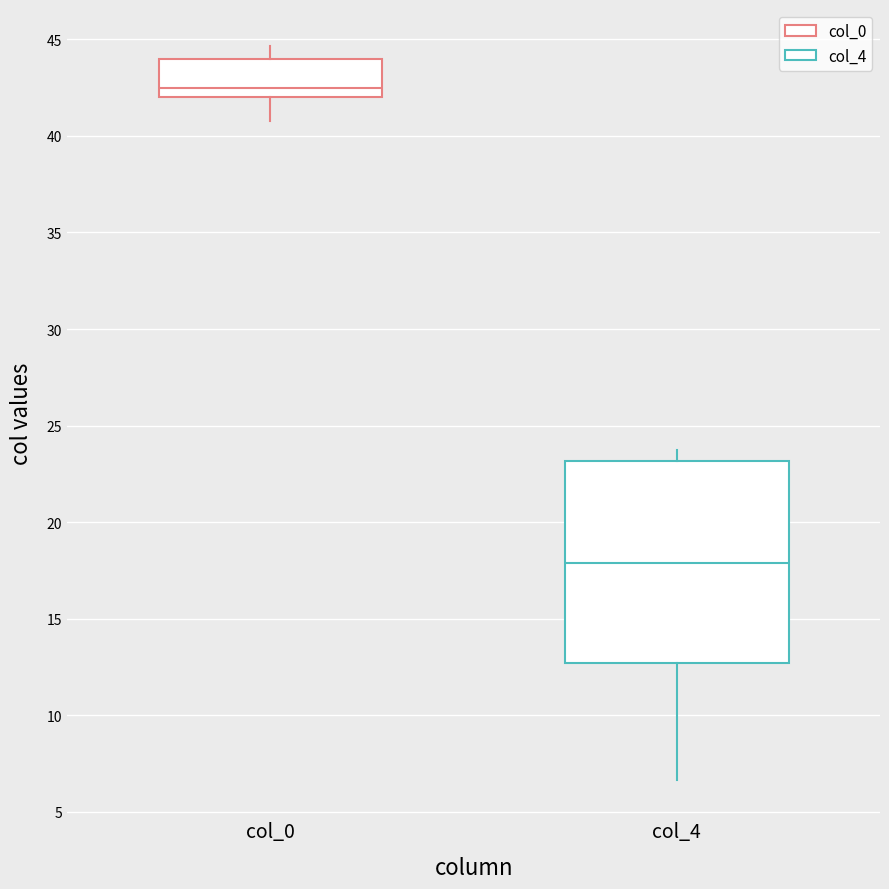

Reading left to right, transcribe this box plot: for each box, give where its median line is, the range the box spans, and where its two whiskers end, as read against the y-axis. The values are not printed on the chart, so give them approximately, as read against the axis.

col_0: median 42.5, box 42.0 to 44.0, whiskers 41.0 to 44.5
col_4: median 18.0, box 12.5 to 23.0, whiskers 6.5 to 24.0